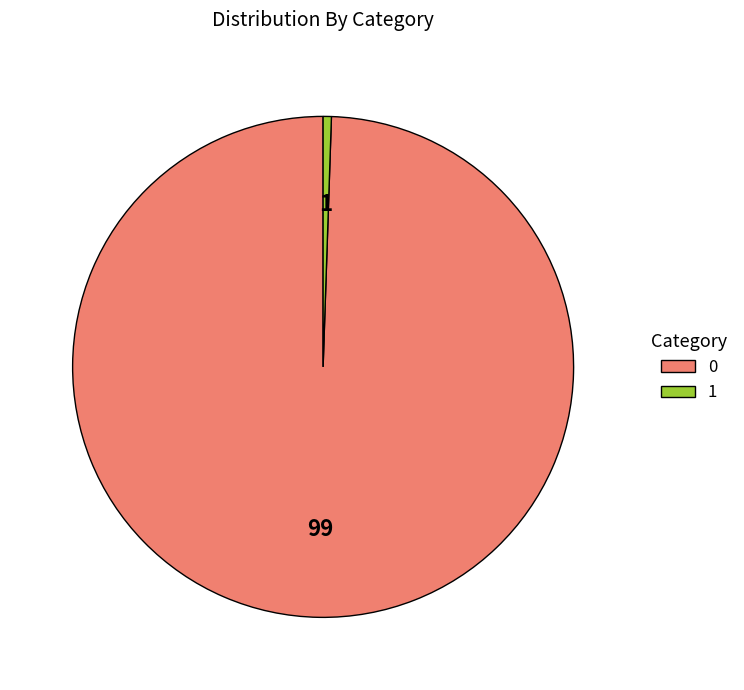

Is the sum of 1 and 0 greater than half?

Yes